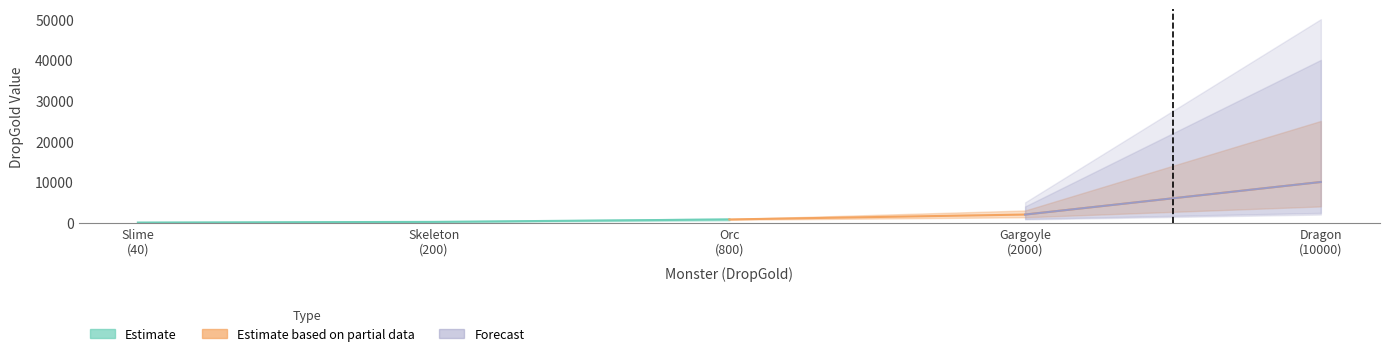

The Estimate series shows 1248 at Gargoyle
(2000). True or false?

False